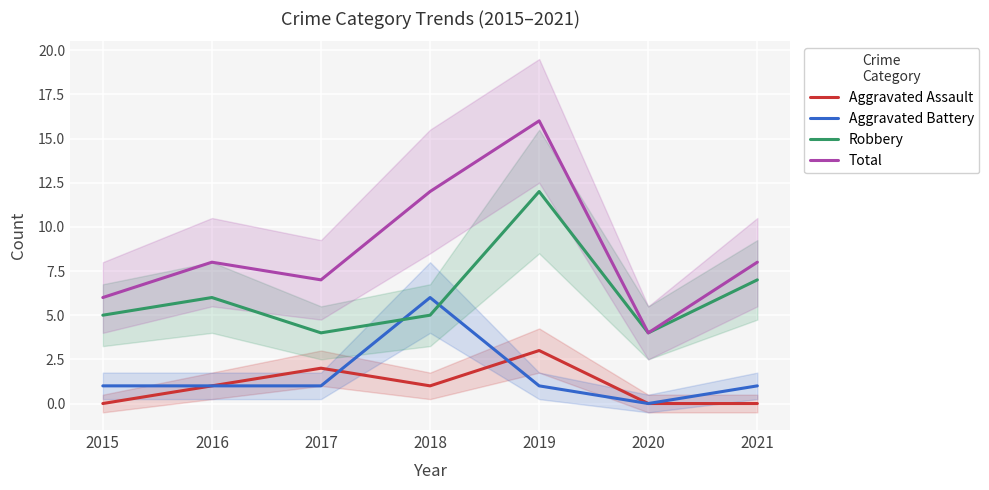

The Aggravated Battery series shows 4 at 2020. True or false?

False